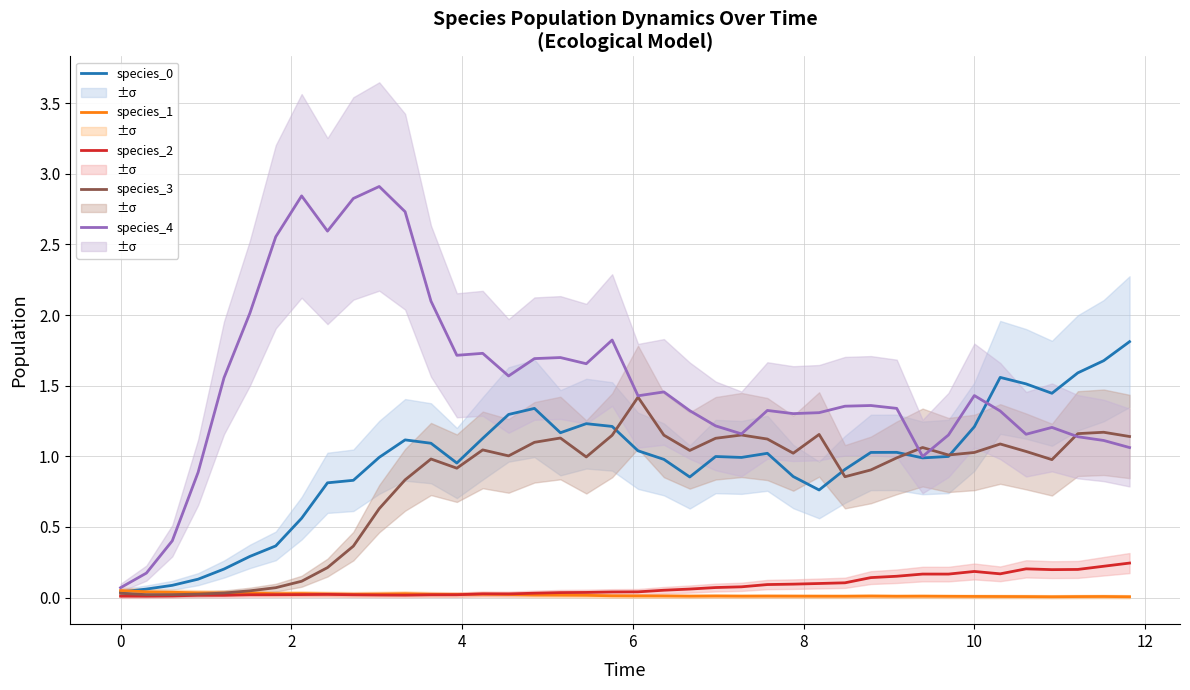

At how many categories does at least one series exceed 1?

36